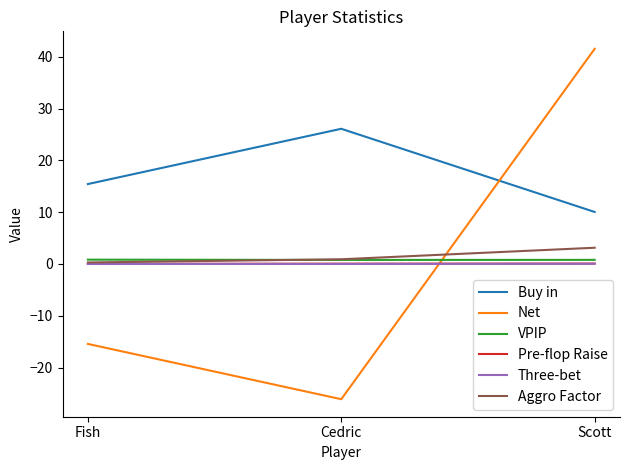

What are all the series names shown in the legend?

Buy in, Net, VPIP, Pre-flop Raise, Three-bet, Aggro Factor